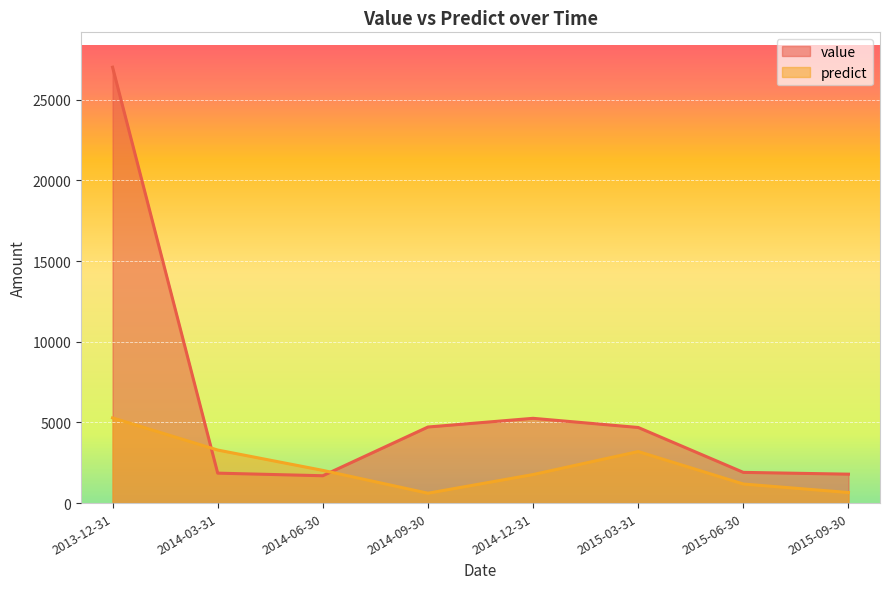

What is the label of the 8th point from the left?

2015-09-30